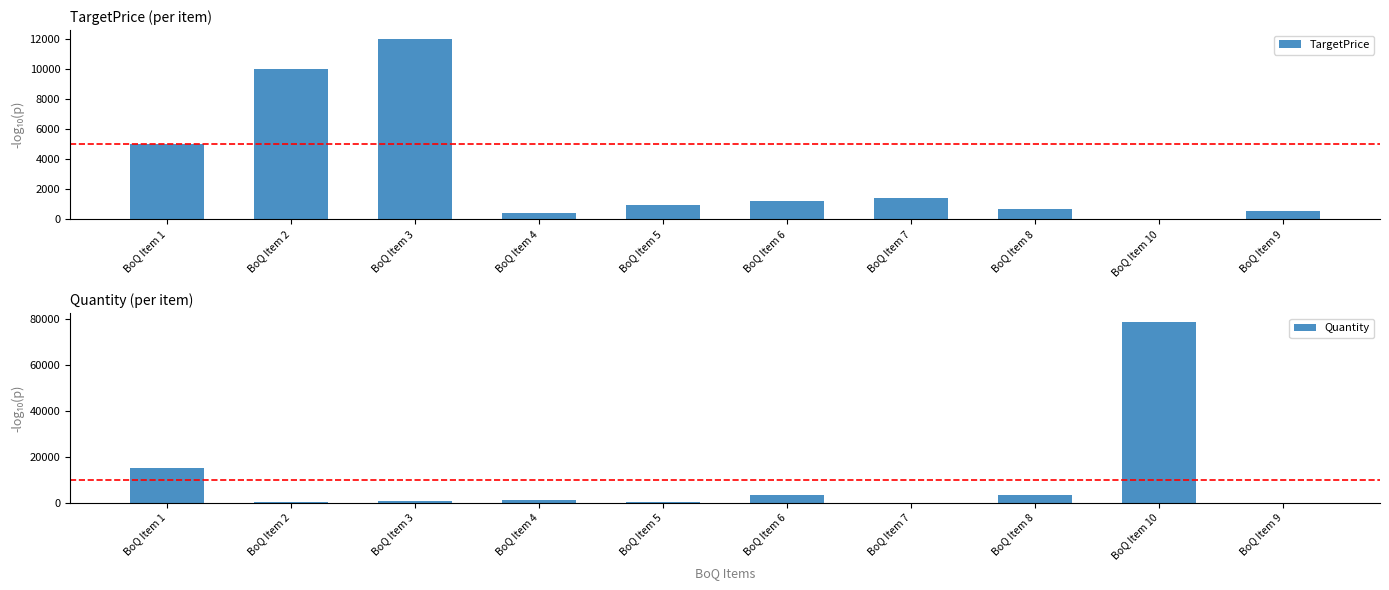

Which series has the largest total across all categories?

Quantity